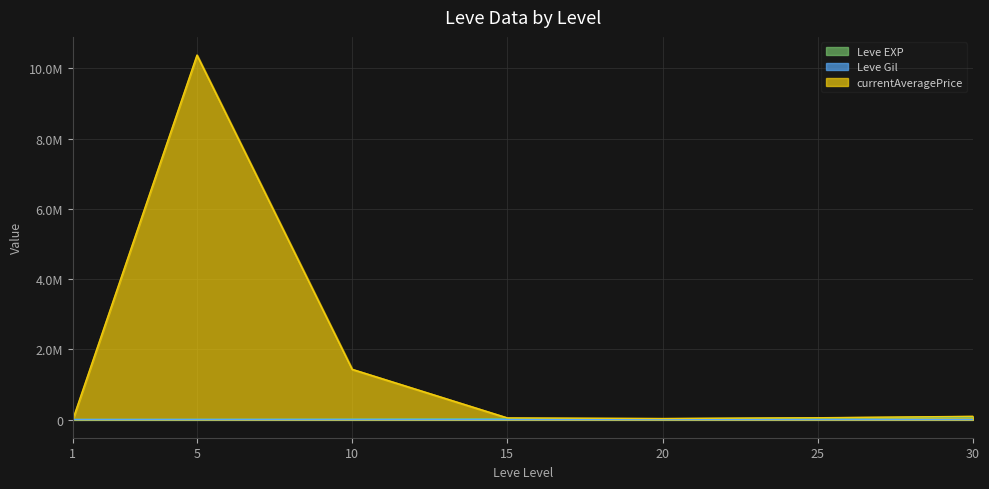

At 30, list the series in order from smallest to largest.

Leve Gil, Leve EXP, currentAveragePrice